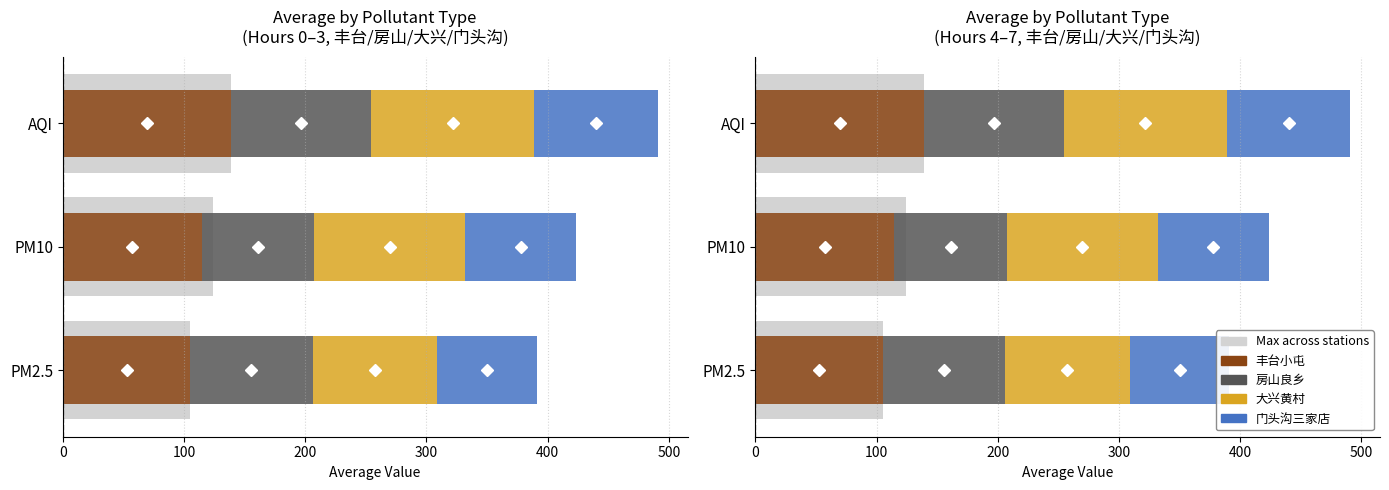

What is the total value across all series at AQI?

629.8